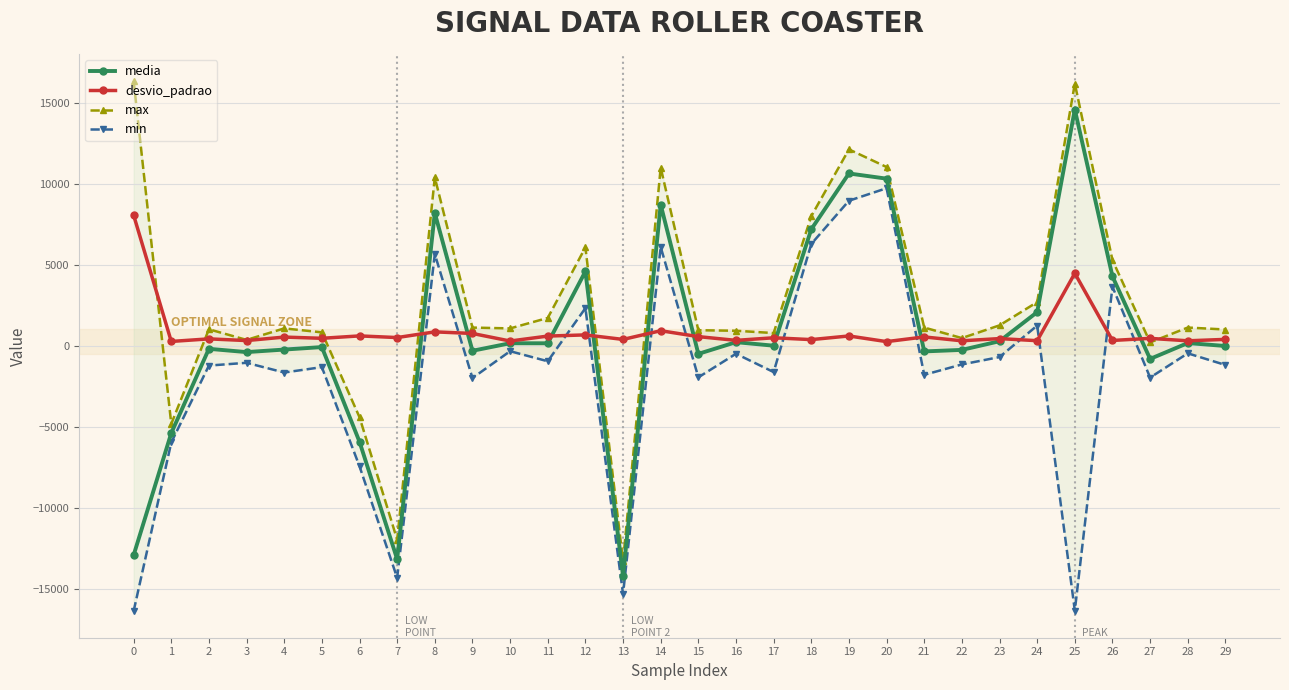

How many positive values does the media series have?

14